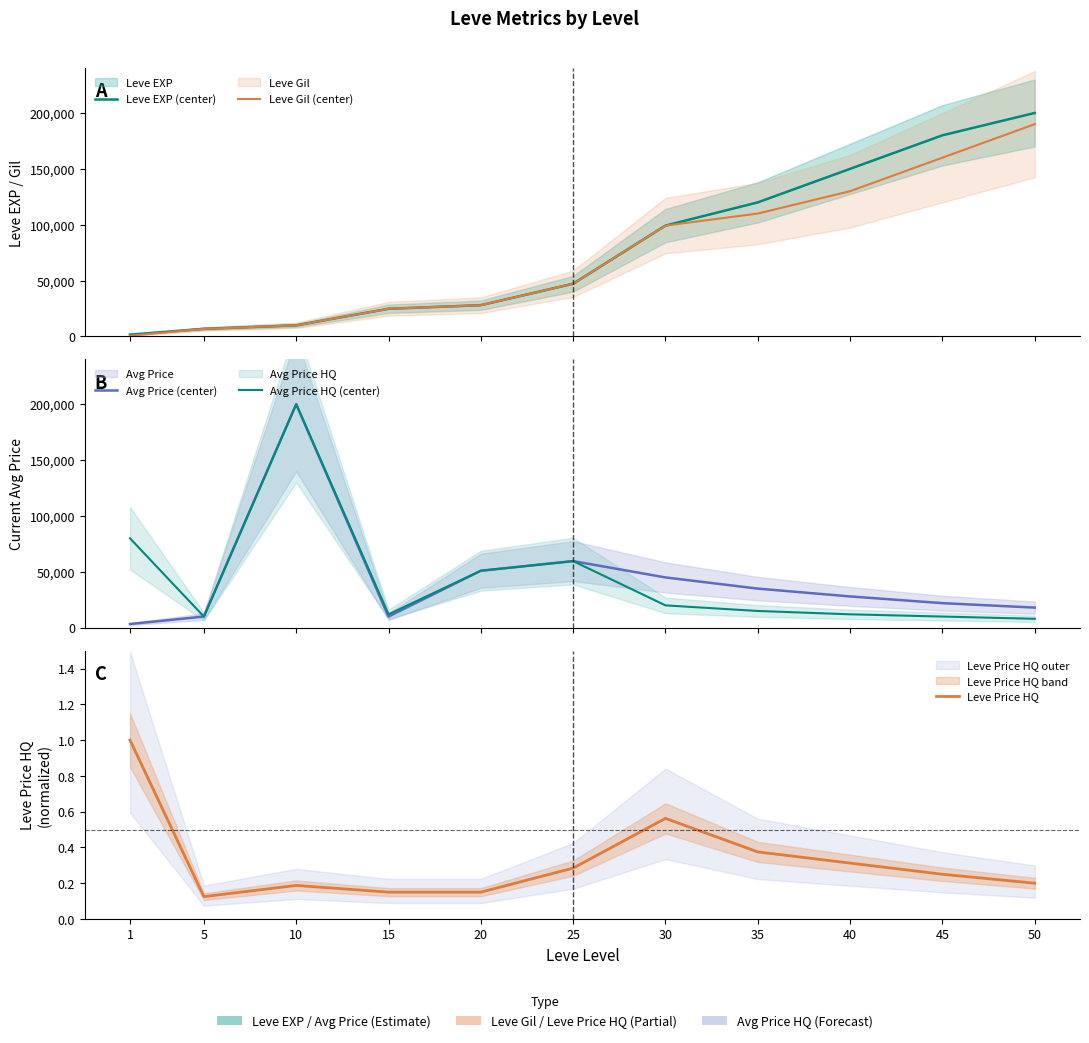

What is the value of the Avg Price HQ (center) point at the 10th from the left?

10000.0